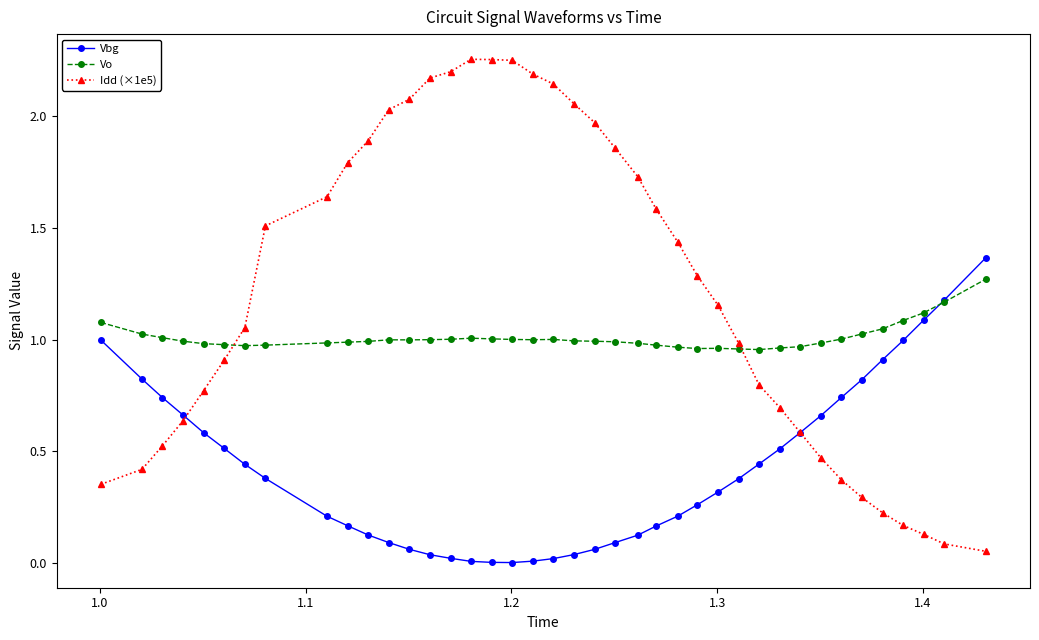

Which series has the widest spread of values?

Idd (×1e5)